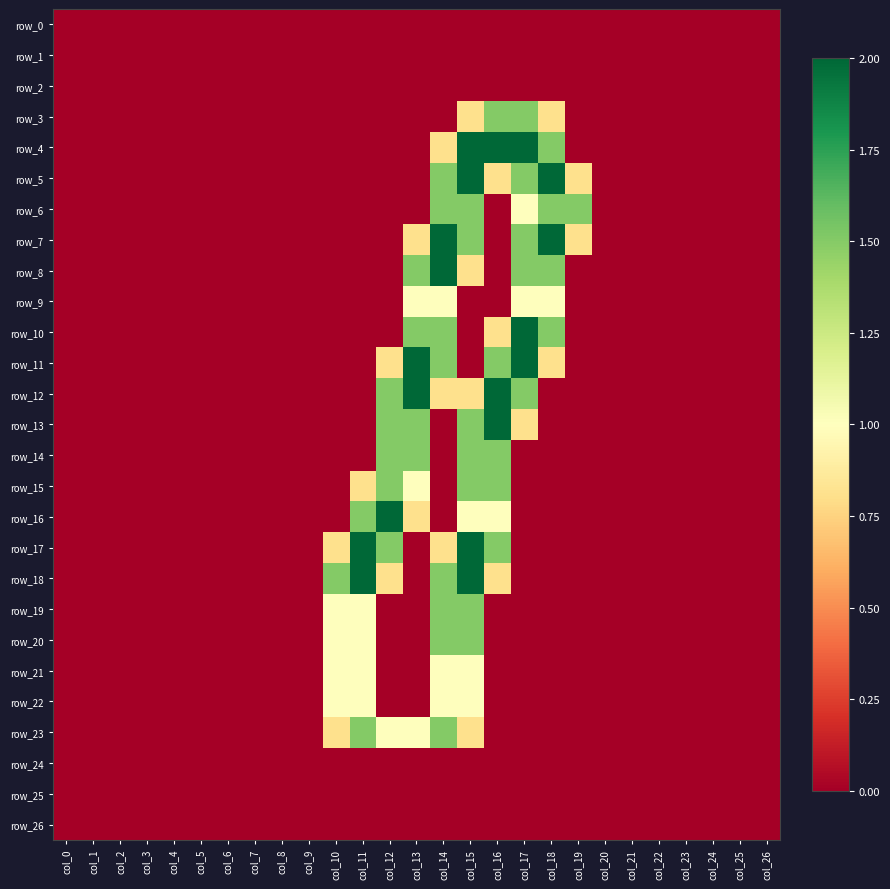

Which has a higher value, col_4 or col_21?

col_4